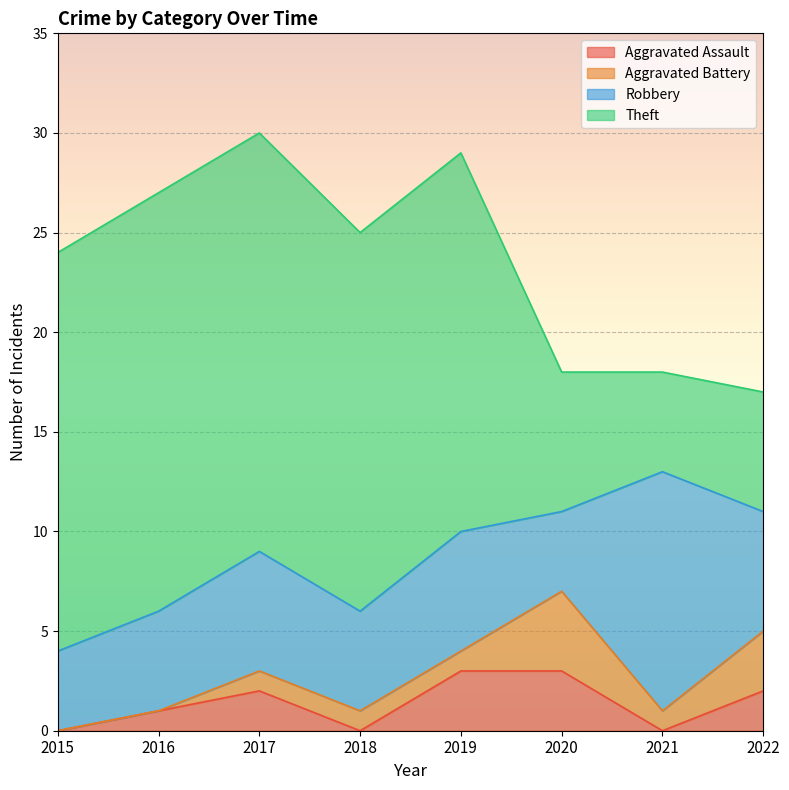

At which category does Robbery reach its first local peak?

2017